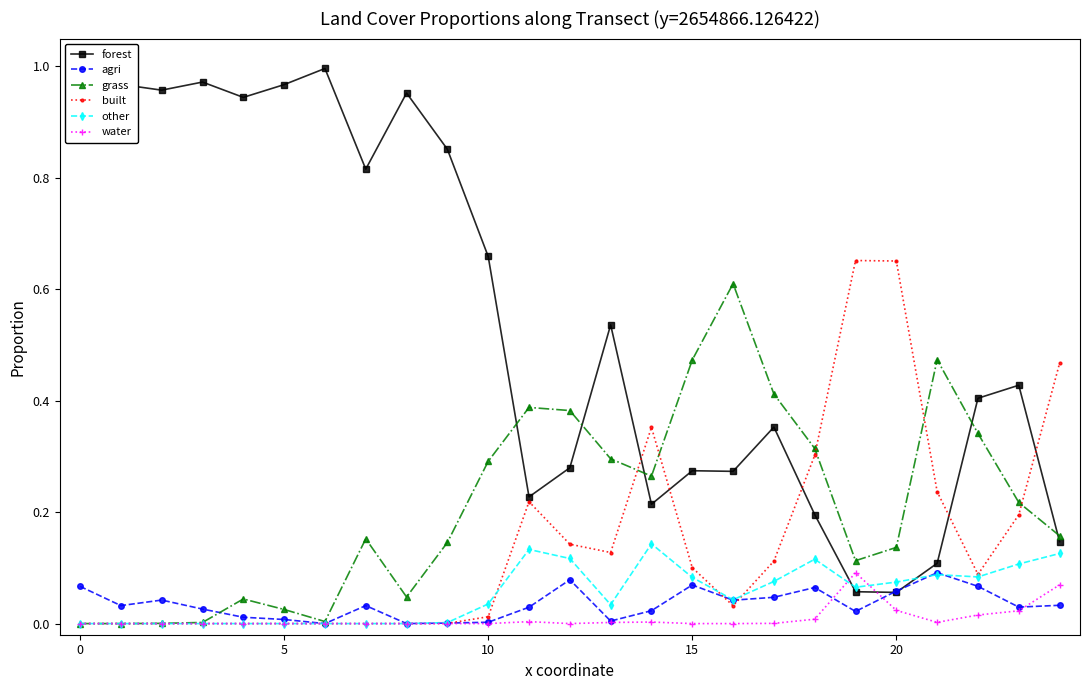

Which series has the largest total across all categories?

forest